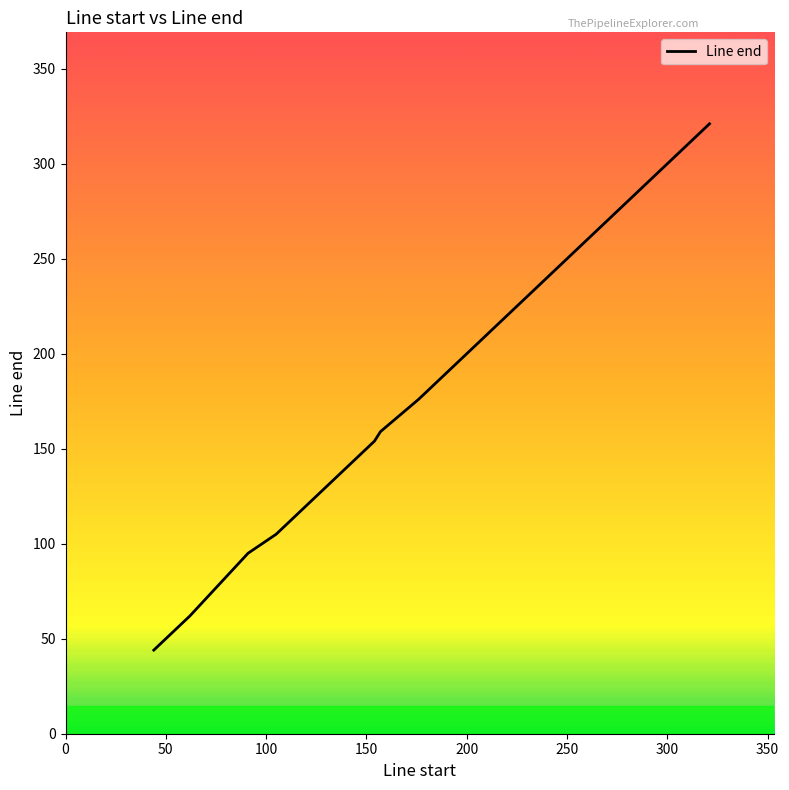

What is the smallest value displayed?

44